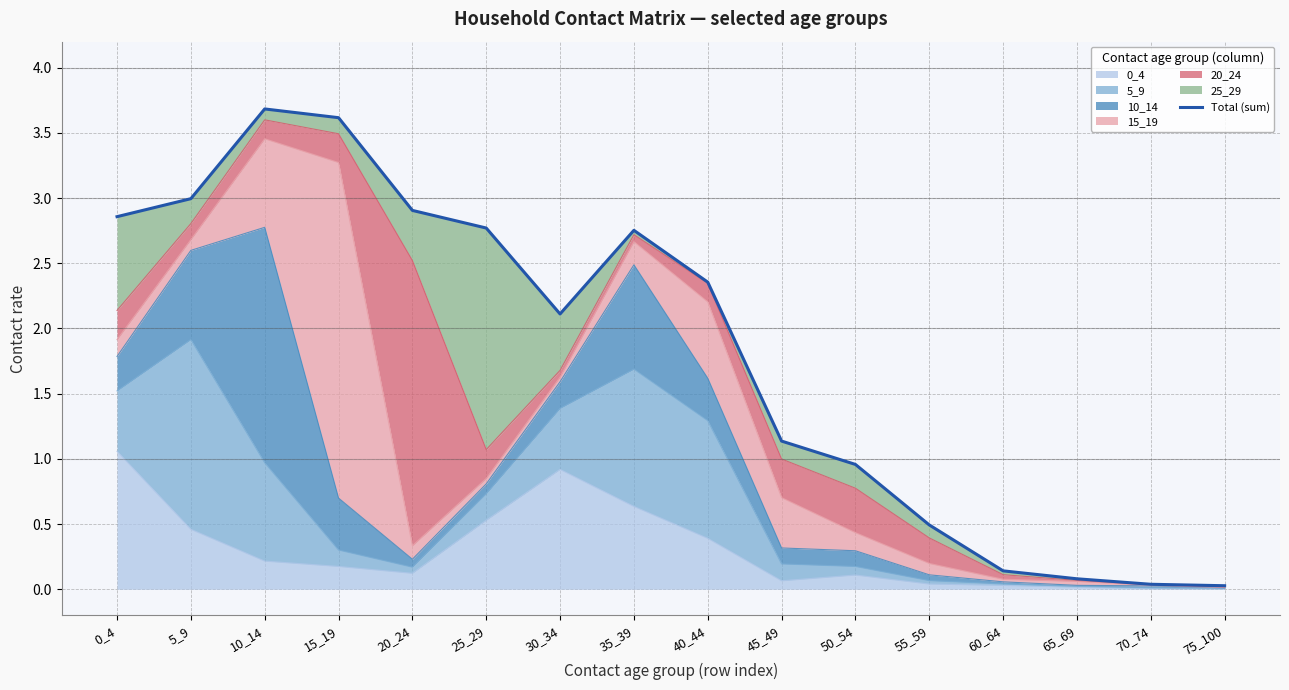

Count the number of categories in the chart.

16